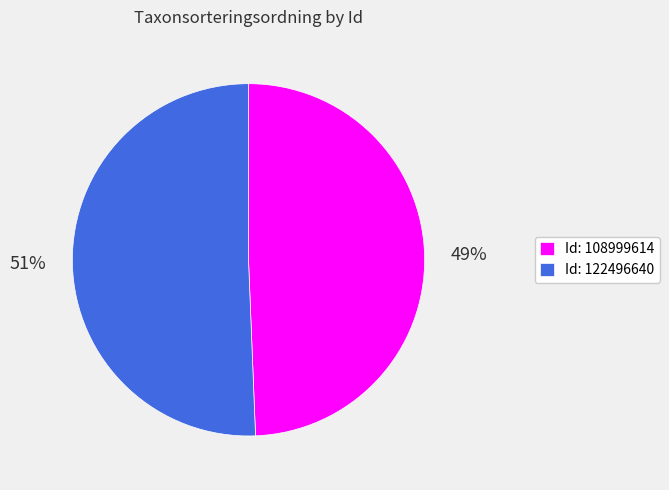

What is the majority slice?

Id: 122496640